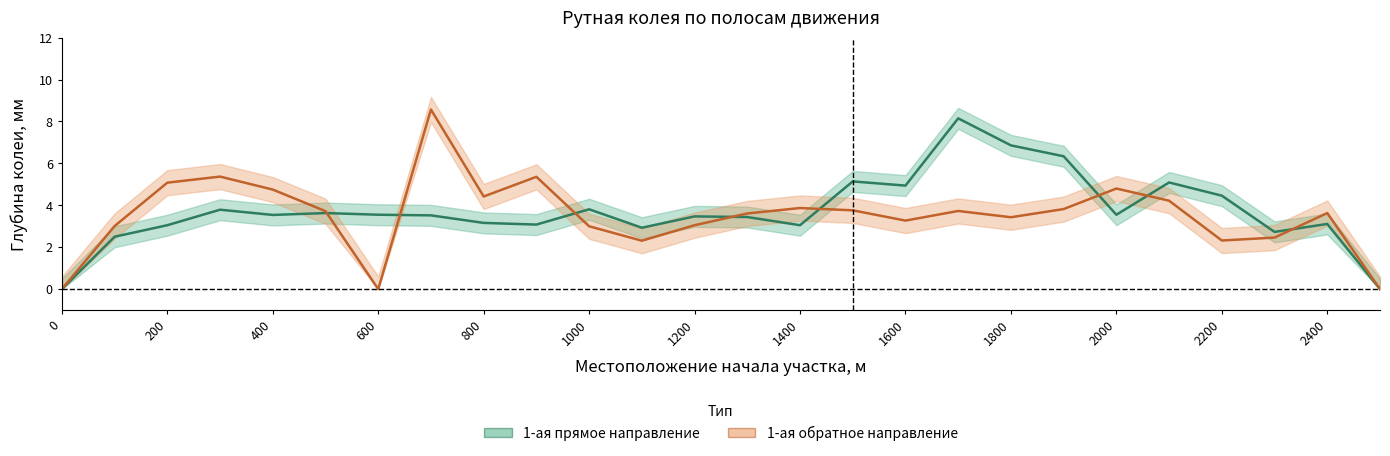

How many interior local peaks does the 1-ая обратное направление series have?

7